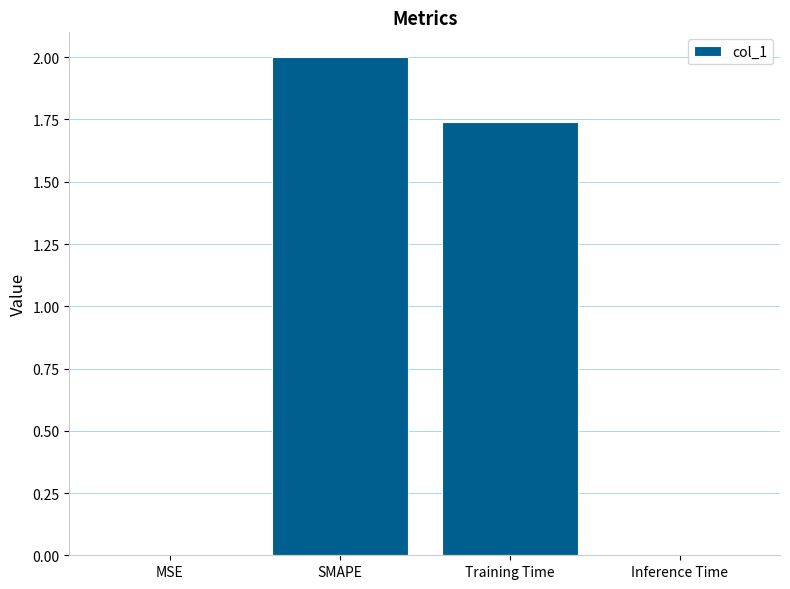

How many categories are shown in the chart?

4